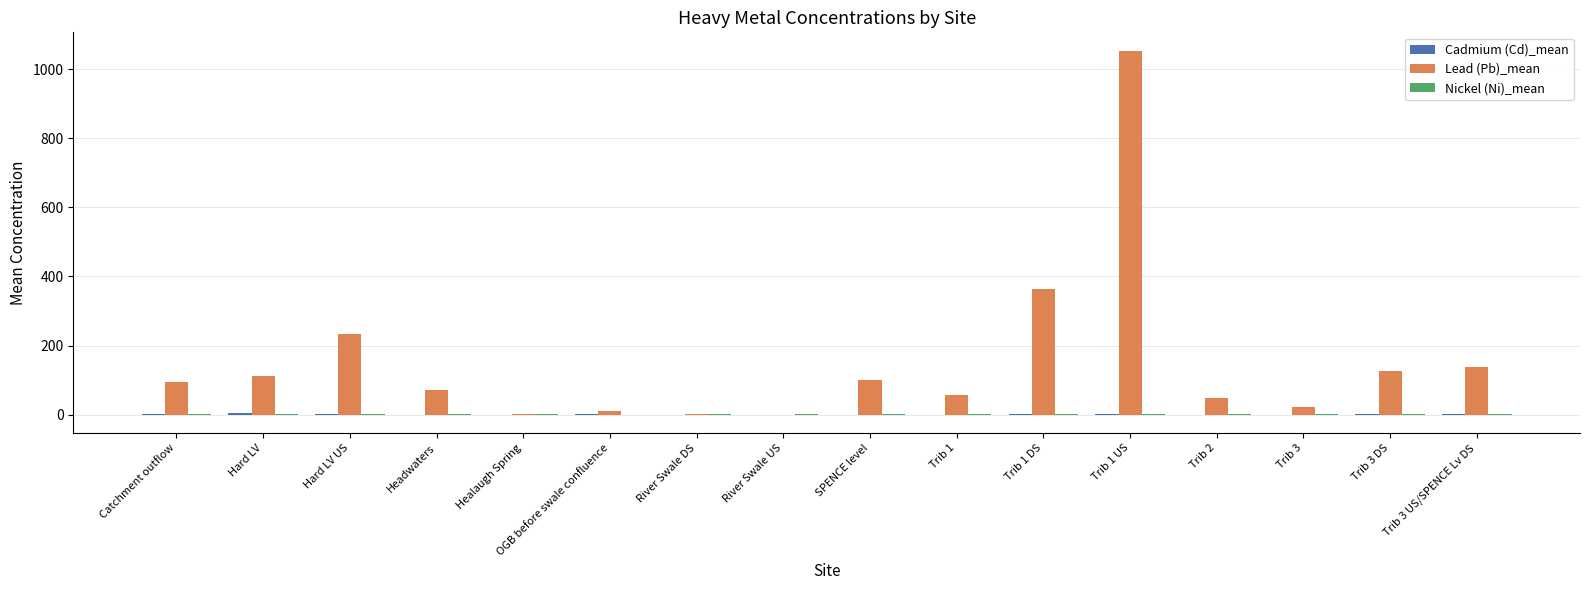

The Lead (Pb)_mean series shows 54.7 at SPENCE level. True or false?

False